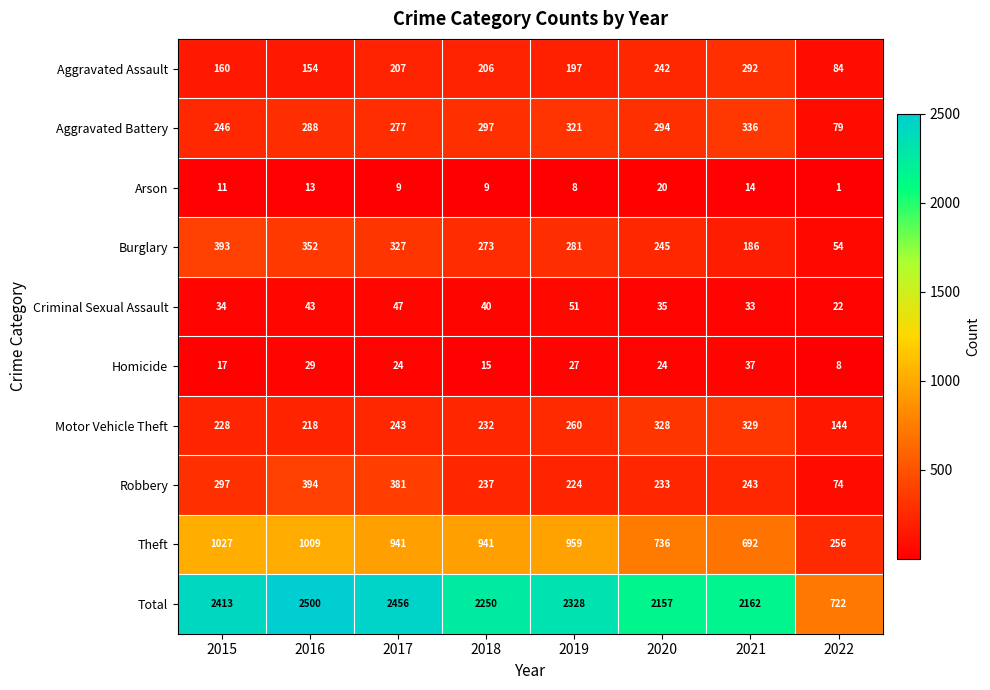

Is the value of Arson at 2022 greater than the value of Burglary at 2017?

No